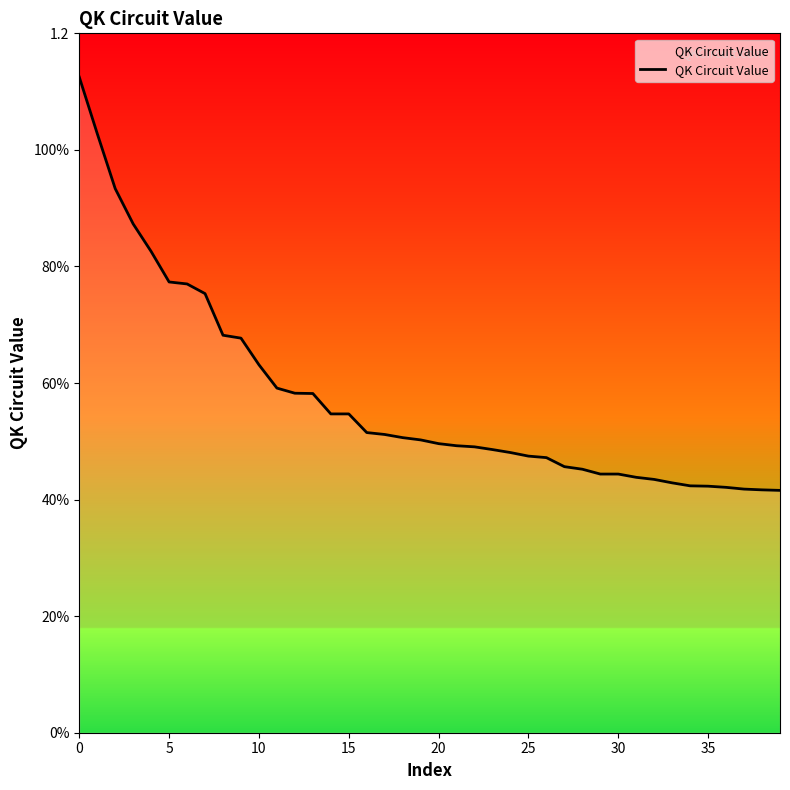

What is the label of the 29th point from the right?

11